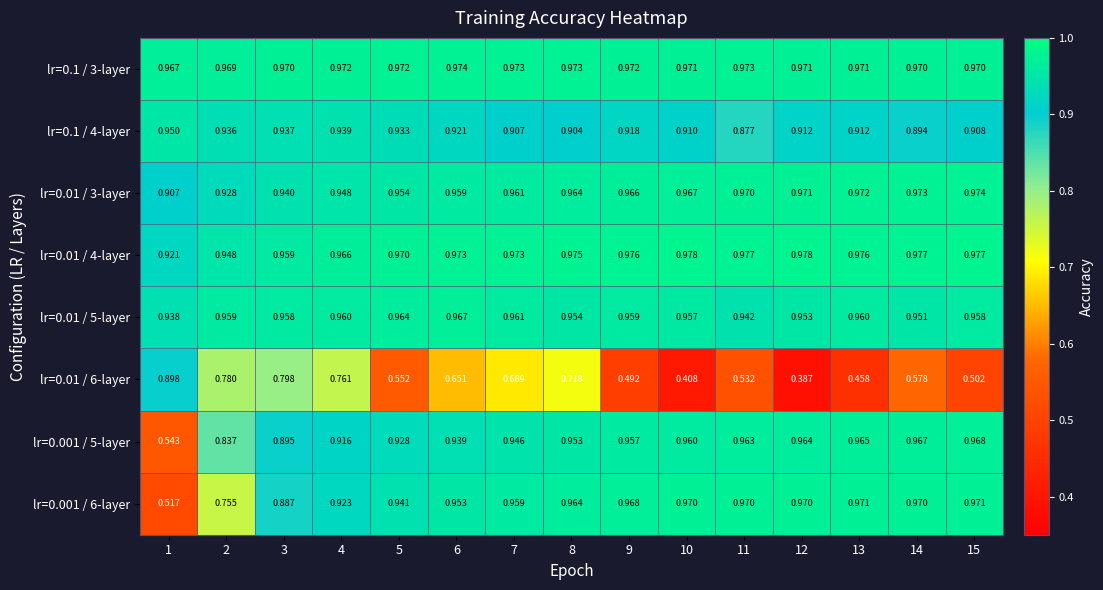

Is the value of lr=0.1 / 4-layer at 1 greater than the value of lr=0.01 / 6-layer at 12?

Yes